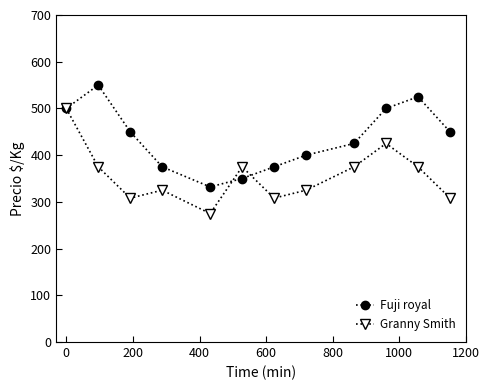

List the series in order of their overall mean, highest first.

Fuji royal, Granny Smith